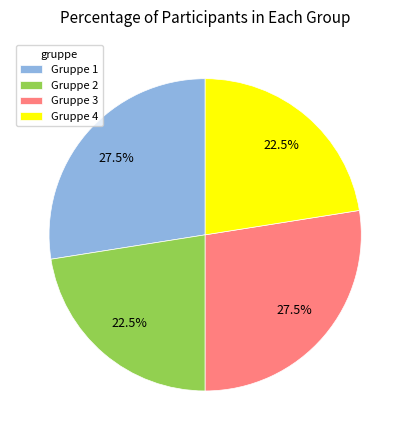

Approximately how many times larger is the value at Gruppe 1 compared to Gruppe 4?

1.2